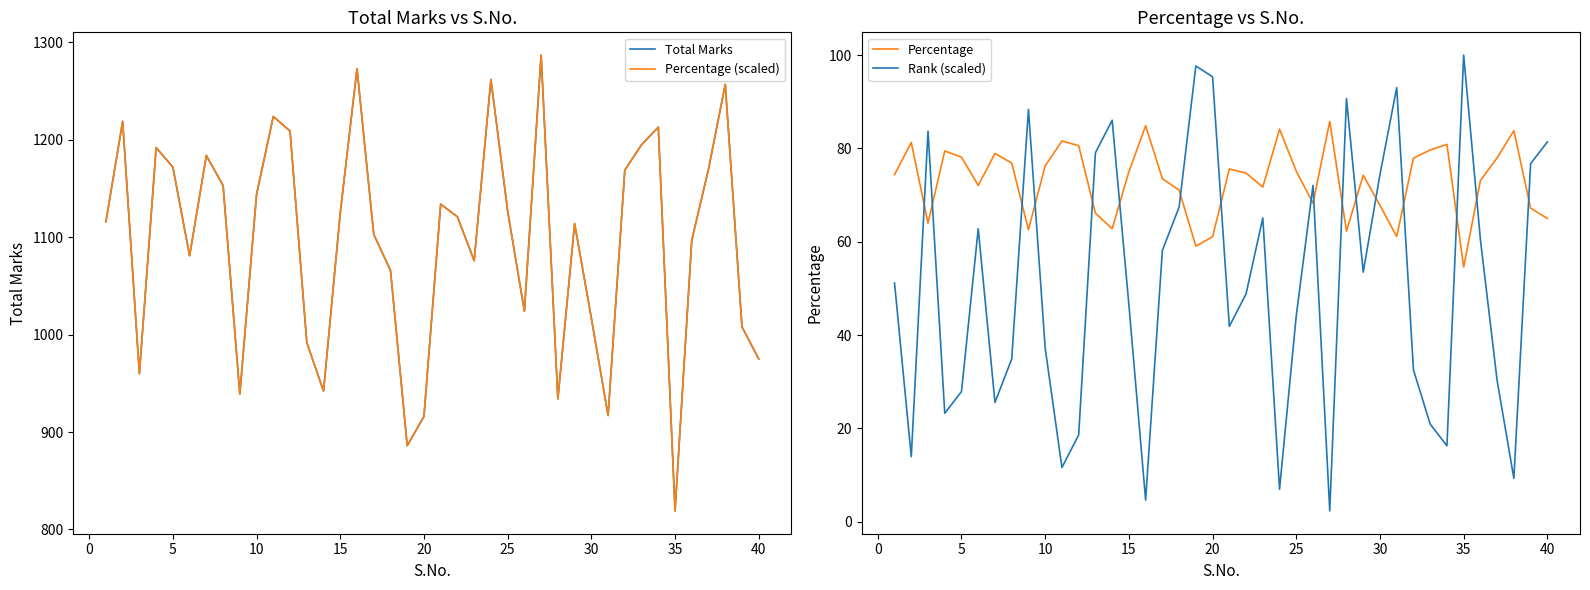

How many interior local peaks does the Percentage (scaled) series have?

11